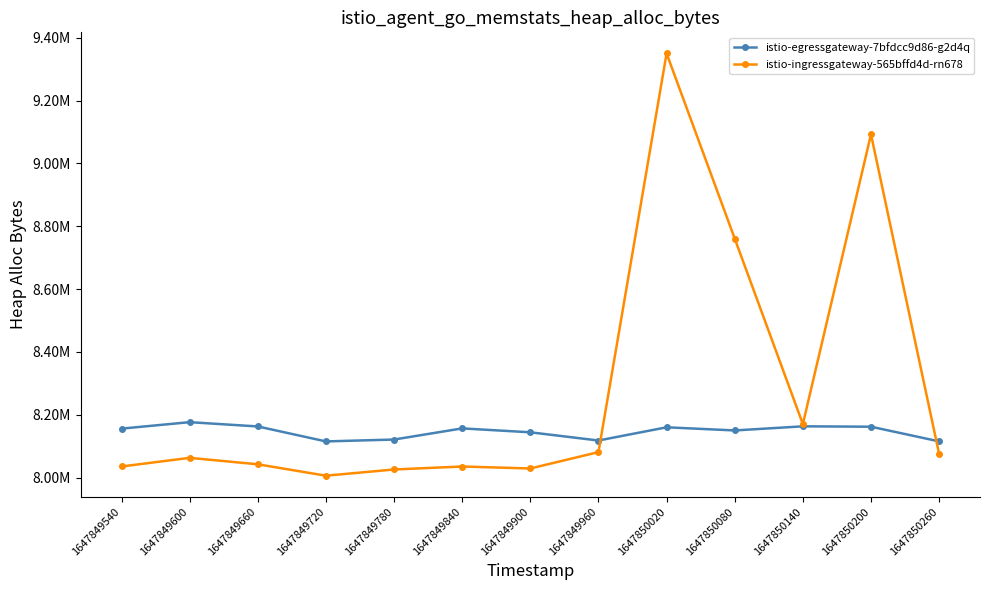

Is this an area chart (filled region under the line)?

No